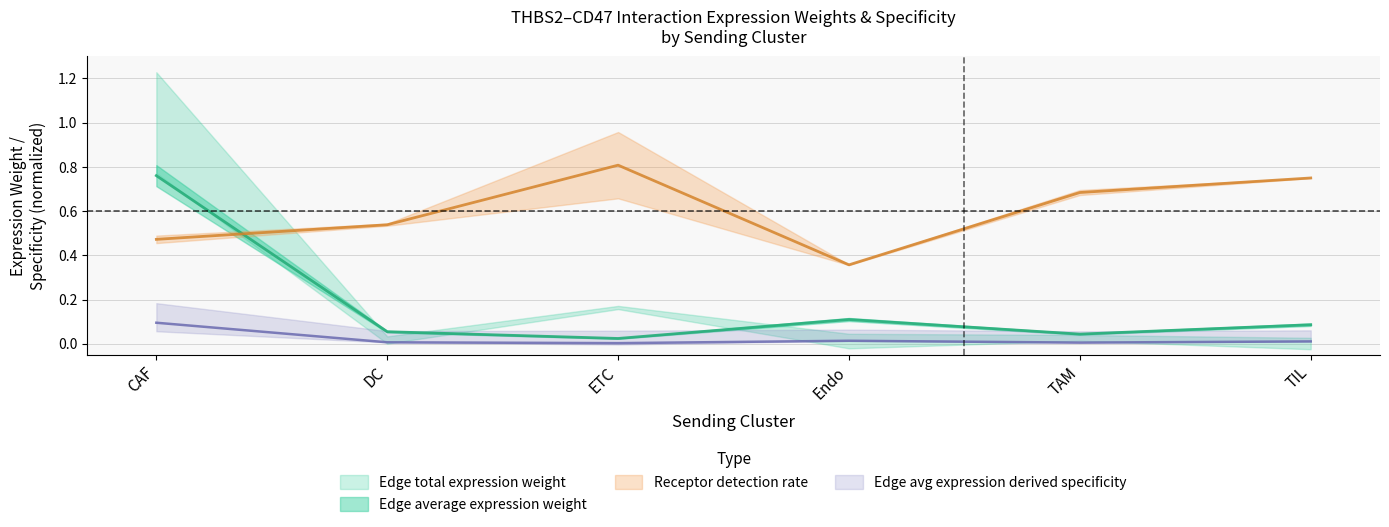

Does the chart have visible grid lines?

Yes